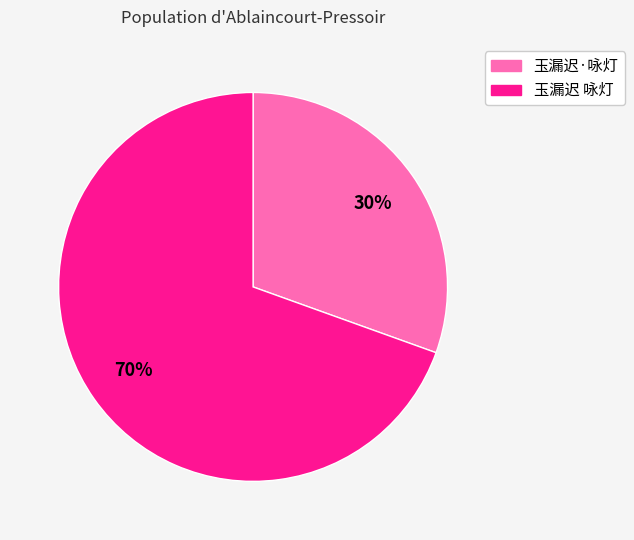

Is 玉漏迟·咏灯 the majority of the pie?

No